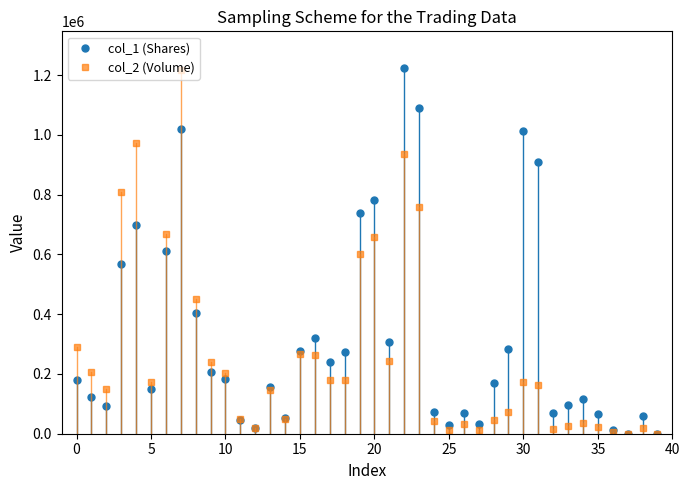

How many distinct data groups are displayed?

2